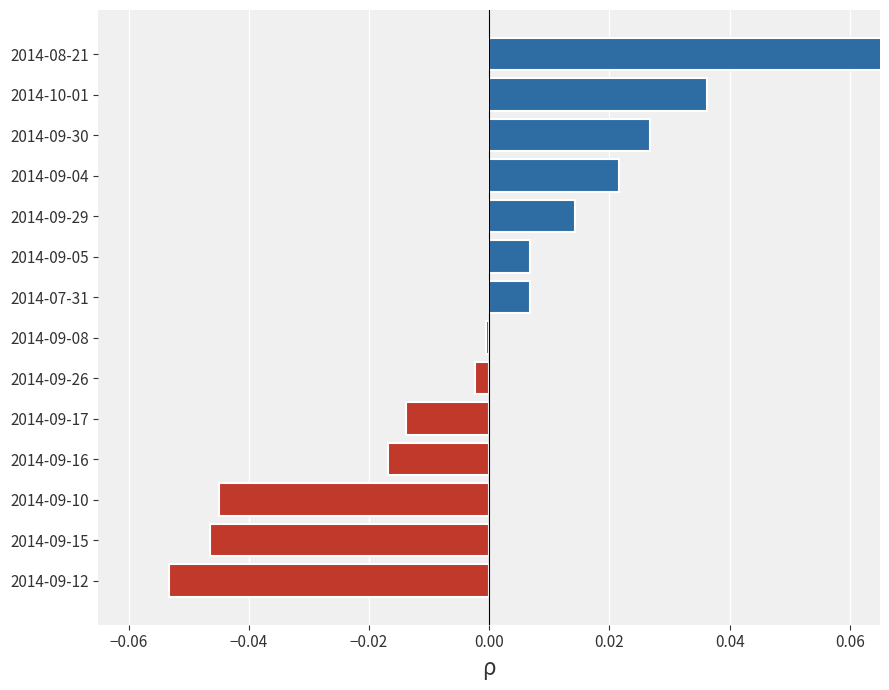

Which has a higher value, 2014-09-15 or 2014-09-30?

2014-09-30